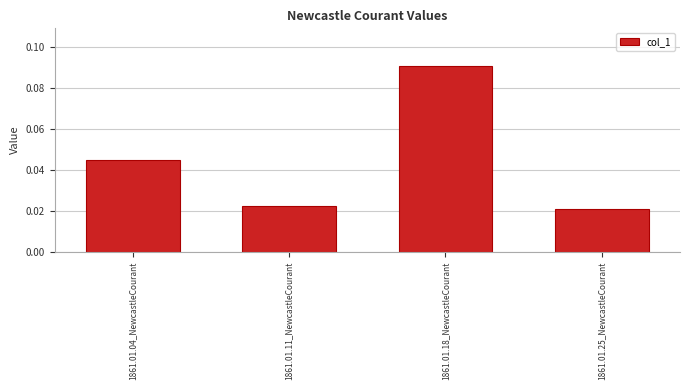

What position from the right is 1861.01.04_NewcastleCourant?

4